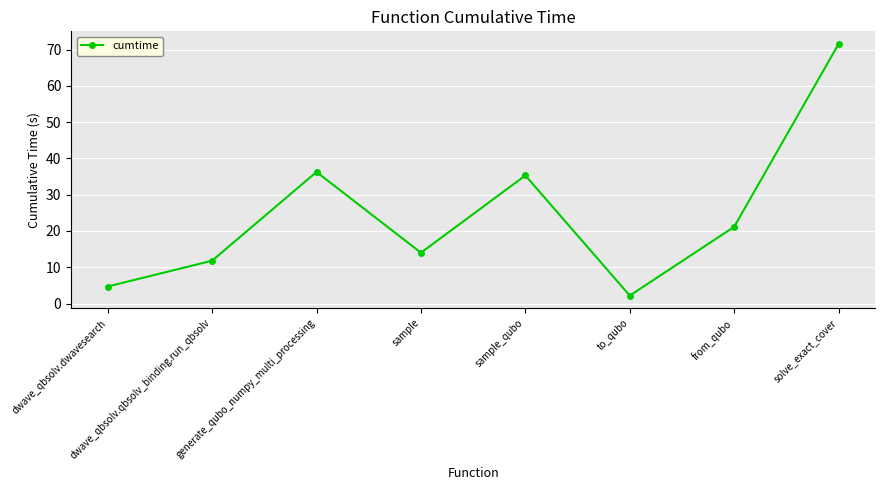

Which has a higher value, dwave_qbsolv.qbsolv_binding.run_qbsolv or generate_qubo_numpy_multi_processing?

generate_qubo_numpy_multi_processing